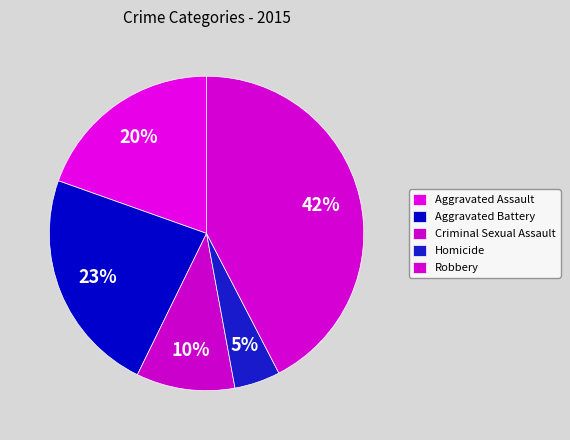

The Aggravated Assault slice represents 14% of the pie. True or false?

False